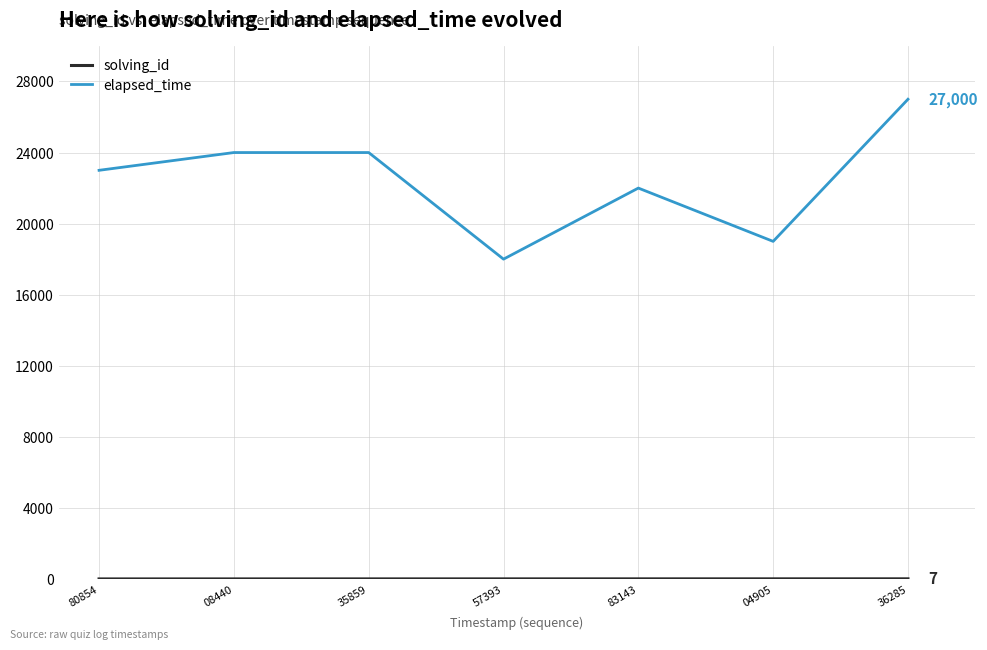

Which series has the largest total across all categories?

elapsed_time